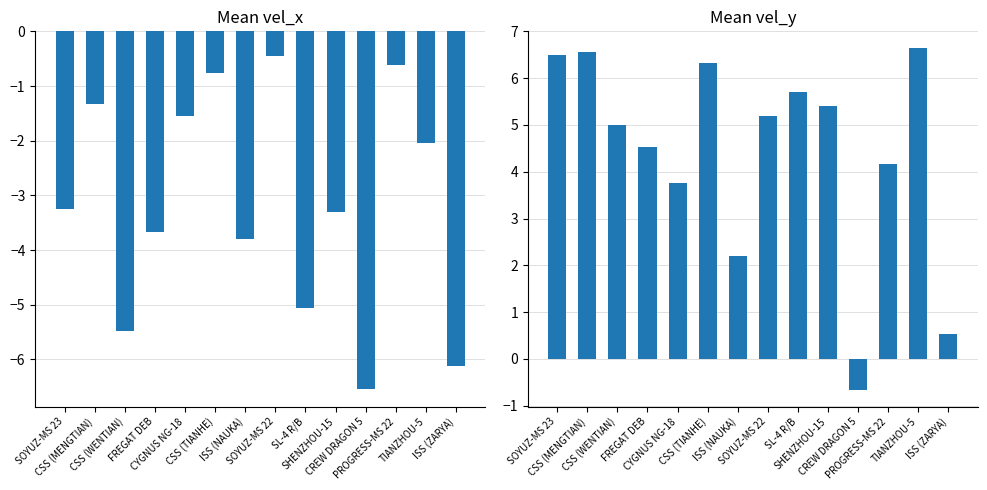

Which has a higher value, CSS (TIANHE) or CREW DRAGON 5?

CSS (TIANHE)